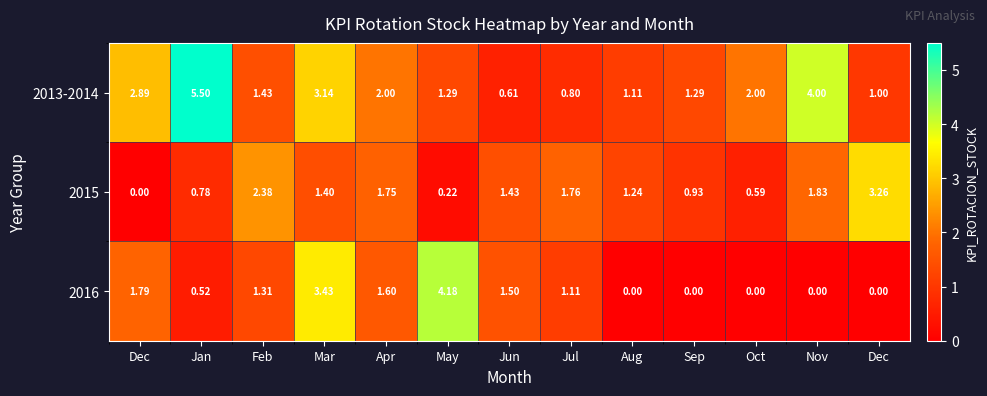

Reading right to left, list all the values displayed in this chart.

2013-2014: Dec=1.0	Nov=4.0	Oct=2.0	Sep=1.3	Aug=1.1	Jul=0.8	Jun=0.6	May=1.3	Apr=2.0	Mar=3.1	Feb=1.4	Jan=5.5	Dec=2.9
2015: Dec=3.3	Nov=1.8	Oct=0.6	Sep=0.9	Aug=1.2	Jul=1.8	Jun=1.4	May=0.2	Apr=1.8	Mar=1.4	Feb=2.4	Jan=0.8	Dec=0.0
2016: Dec=0.0	Nov=0.0	Oct=0.0	Sep=0.0	Aug=0.0	Jul=1.1	Jun=1.5	May=4.2	Apr=1.6	Mar=3.4	Feb=1.3	Jan=0.5	Dec=1.8